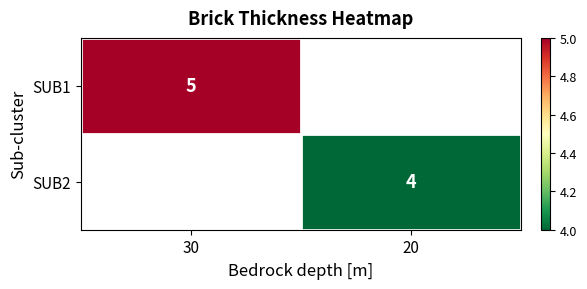

Which label corresponds to the largest value in the chart?

30